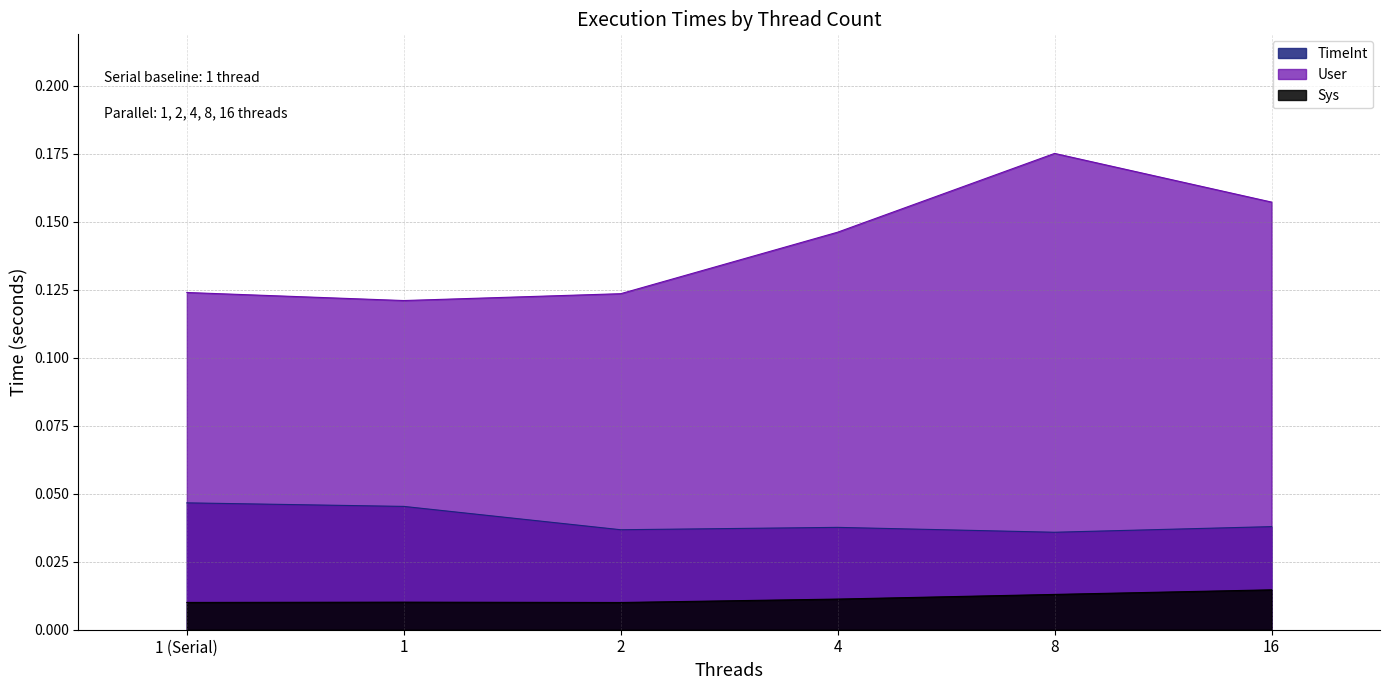

Does the chart display data point markers on the line(s)?

No